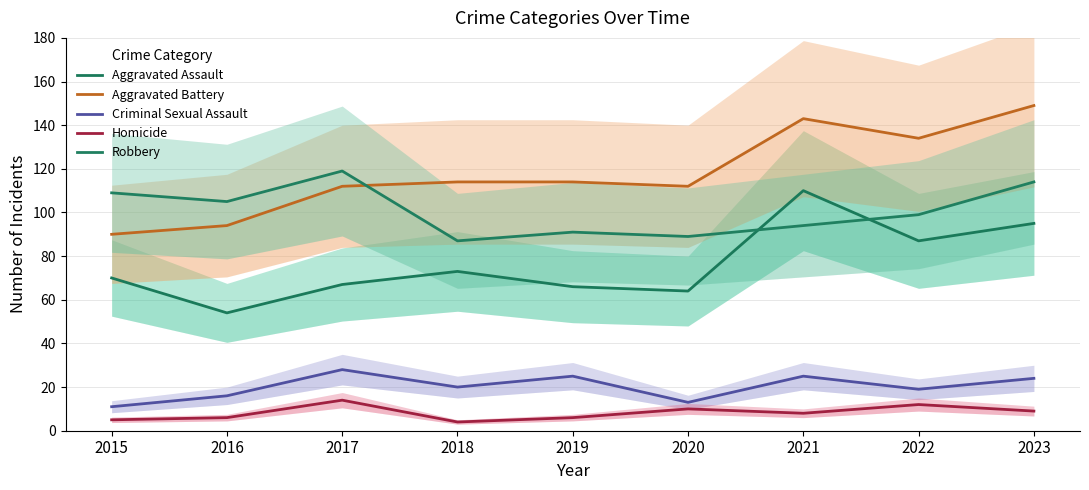

What is the sum of all Aggravated Battery values?

1062